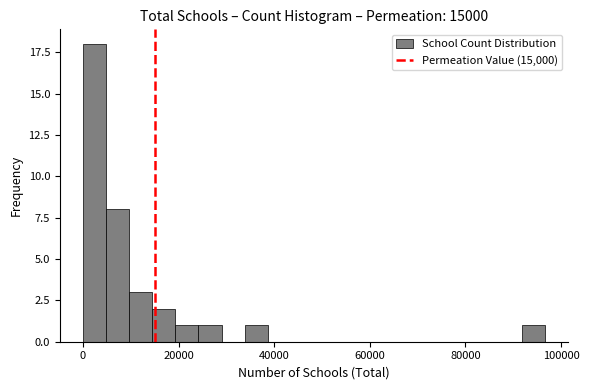

Around what value on the x-axis is the tallest bar? Give the approximate position of its centre, as read against the axis.

2000